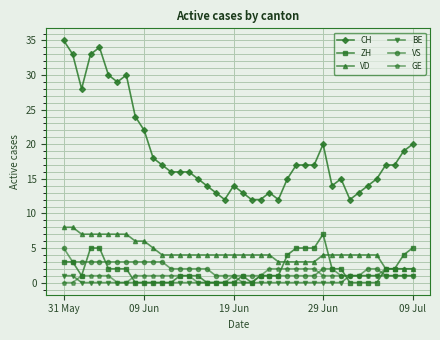

Which series has the largest total across all categories?

CH